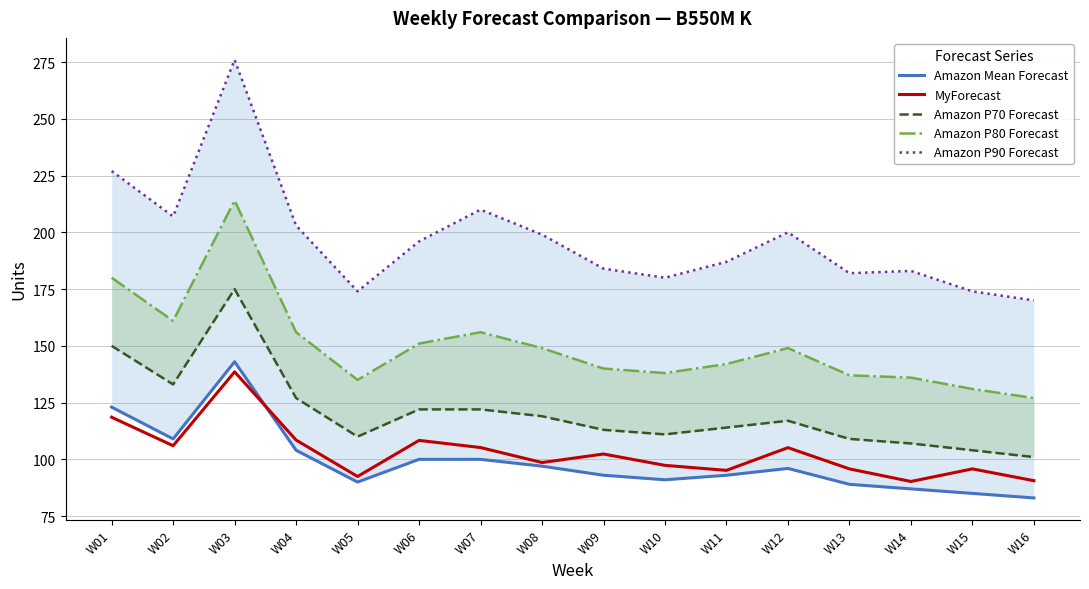

At which label does MyForecast reach its minimum?

W14